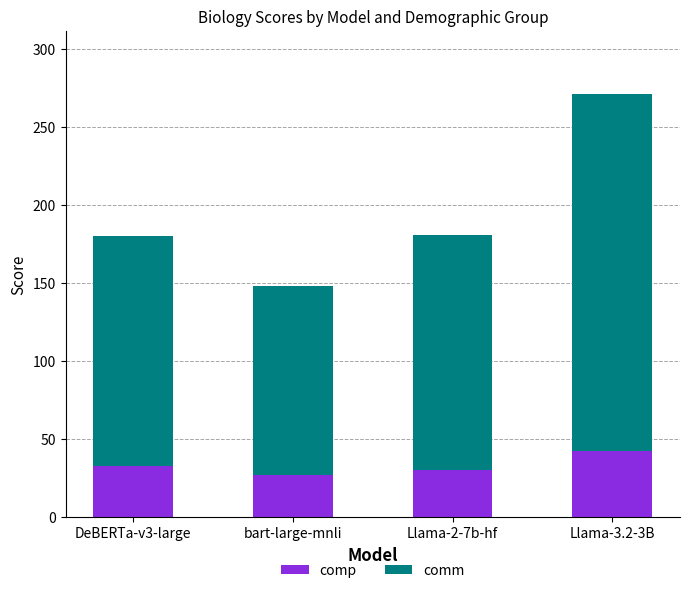

The value of comp at DeBERTa-v3-large is 44. True or false?

False